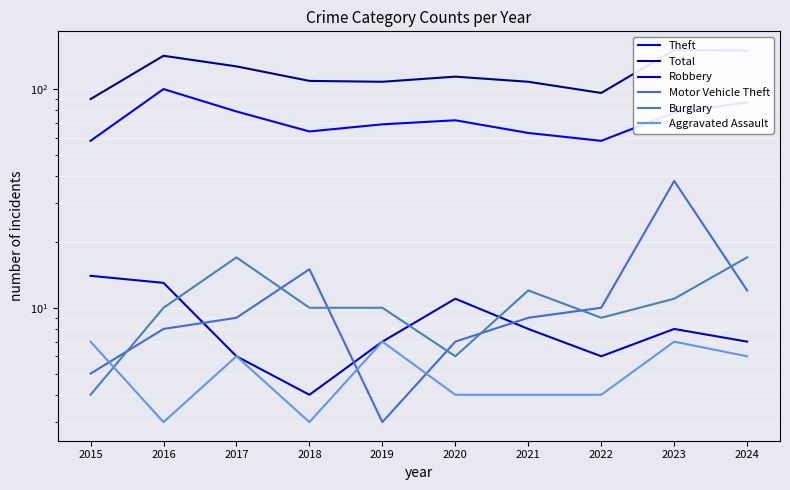

Between which two adjacent categories do Motor Vehicle Theft and Aggravated Assault first intersect?

2015 and 2016